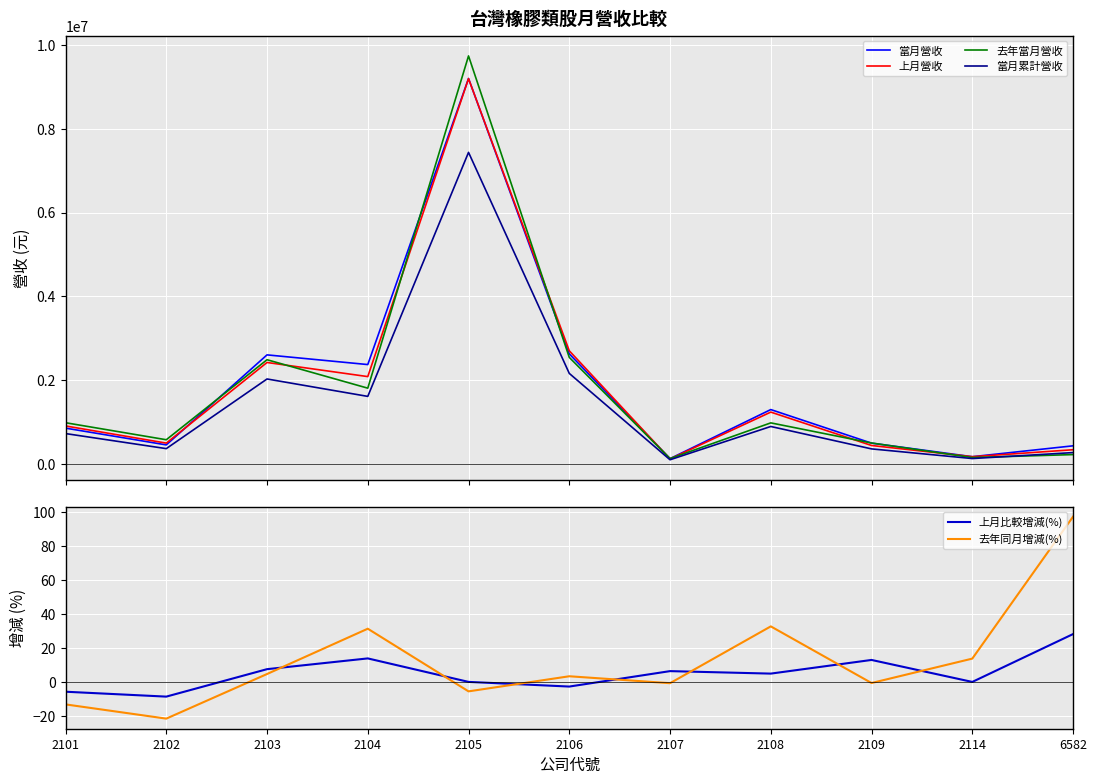

Reading left to right, list all the values displayed in this chart.

當月營收: 848372.0	447640.0	2598592.0	2367137.0	9203012.0	2622950.0	119082.0	1291597.0	489545.0	165430.0	425305.0
上月營收: 900081.0	489890.0	2417011.0	2079495.0	9199928.0	2696282.0	111957.0	1231196.0	433485.0	165413.0	331954.0
去年當月營收: 977300.0	570643.0	2482763.0	1803091.0	9742757.0	2538122.0	119961.0	973628.0	492694.0	145483.0	215787.0
當月累計營收: 718255.5	358409.7	2022637.4	1606679.4	7437829.0	2155884.4	92318.5	887522.2	352029.4	121453.3	263572.4
上月比較增減(%): -5.7	-8.6	7.5	13.8	0.0	-2.7	6.4	4.9	12.9	0.0	28.1
去年同月增減(%): -13.2	-21.6	4.7	31.3	-5.5	3.3	-0.7	32.6	-0.6	13.7	97.1